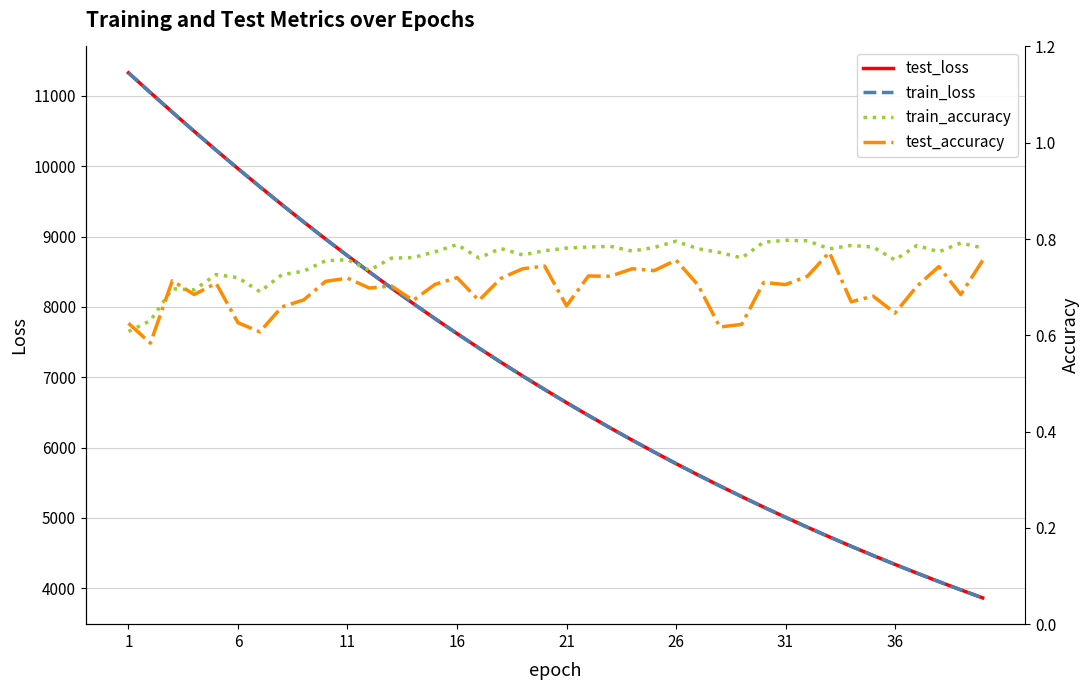

Where is train_loss nearest to the value 7597?

16